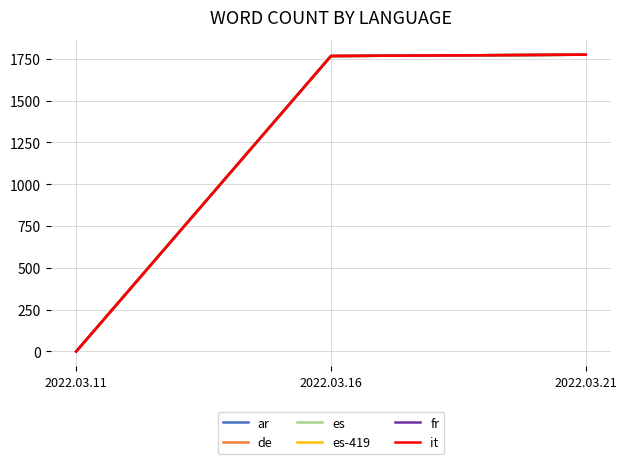

How many lines are shown in the chart?

6